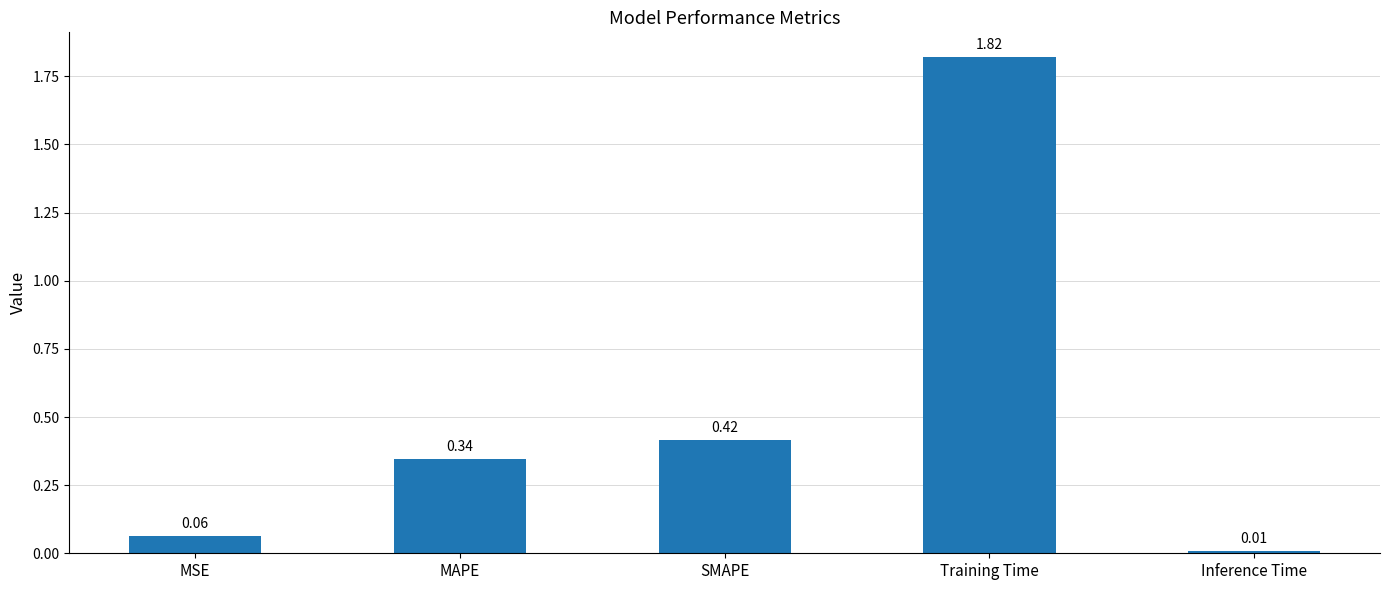

How many data points does each series have?

5